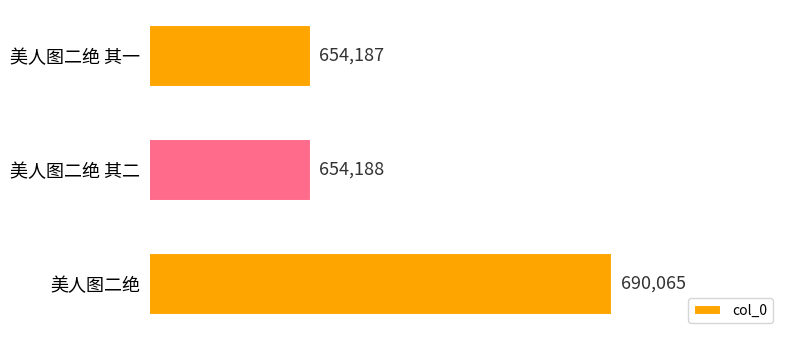

True or false: the data shows 654188 at 美人图二绝 其二.

True